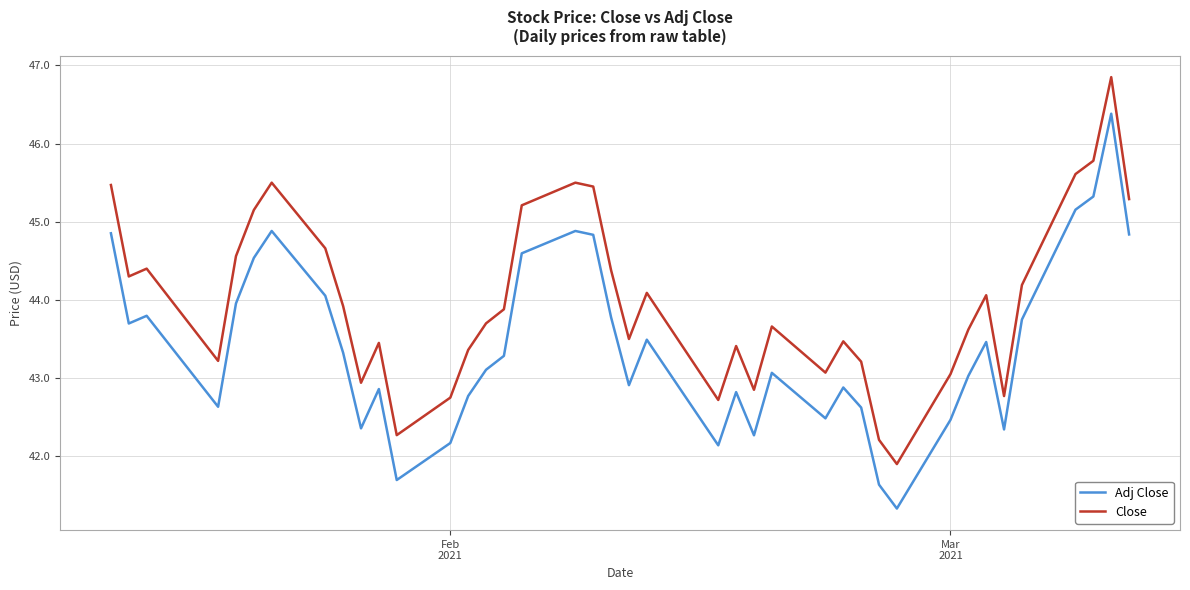

True or false: Close and Adj Close intersect in this chart.

False